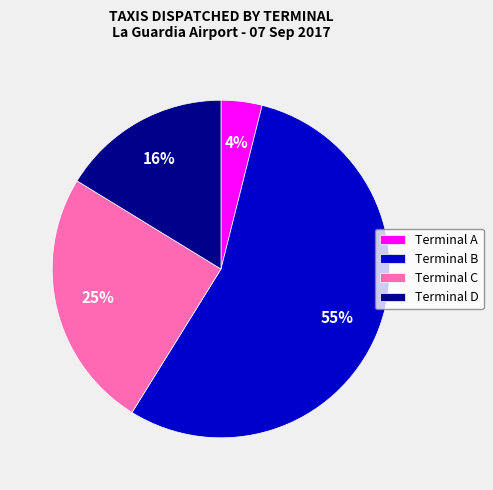

Rank the categories by value from lowest to highest.

Terminal A, Terminal D, Terminal C, Terminal B